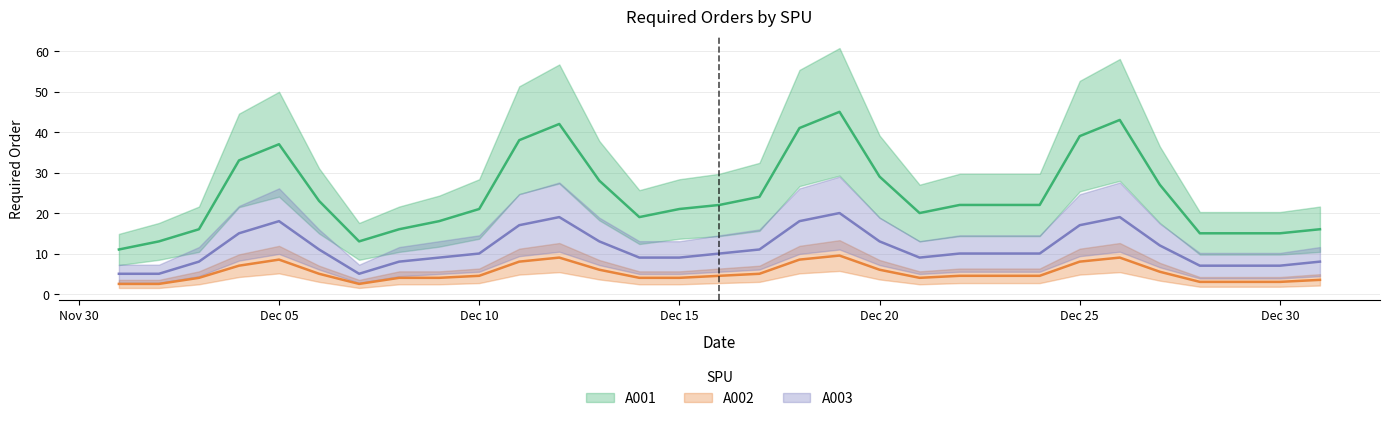

How many values in the A001 series are below 22?

14